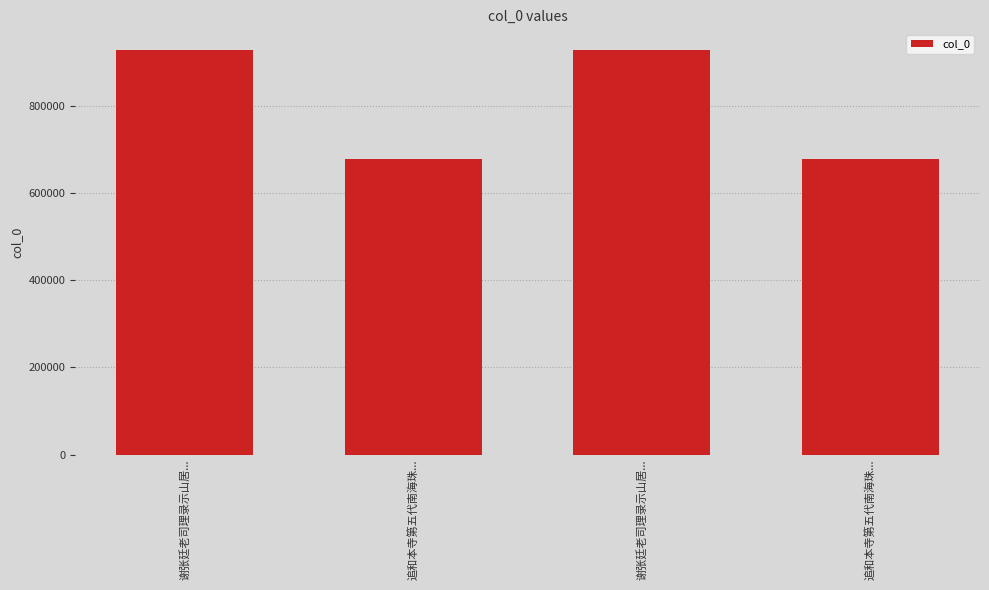

What is the sum of all values?

3218652